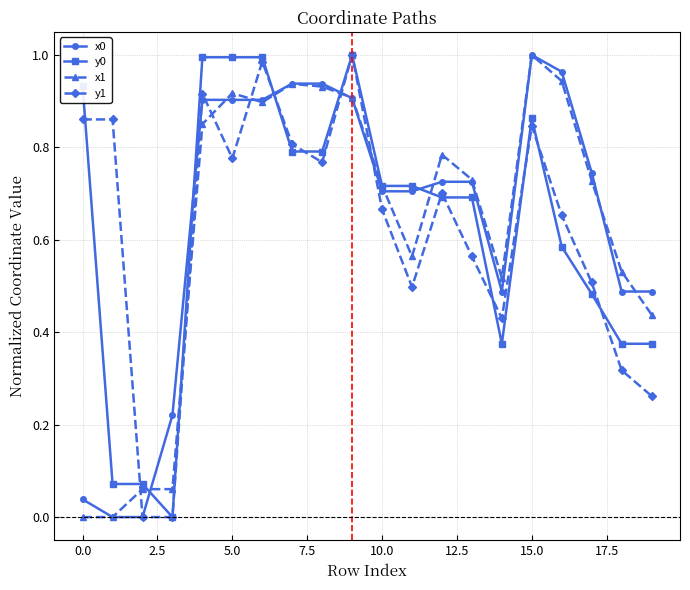

True or false: y1 and x1 cross at least once.

True